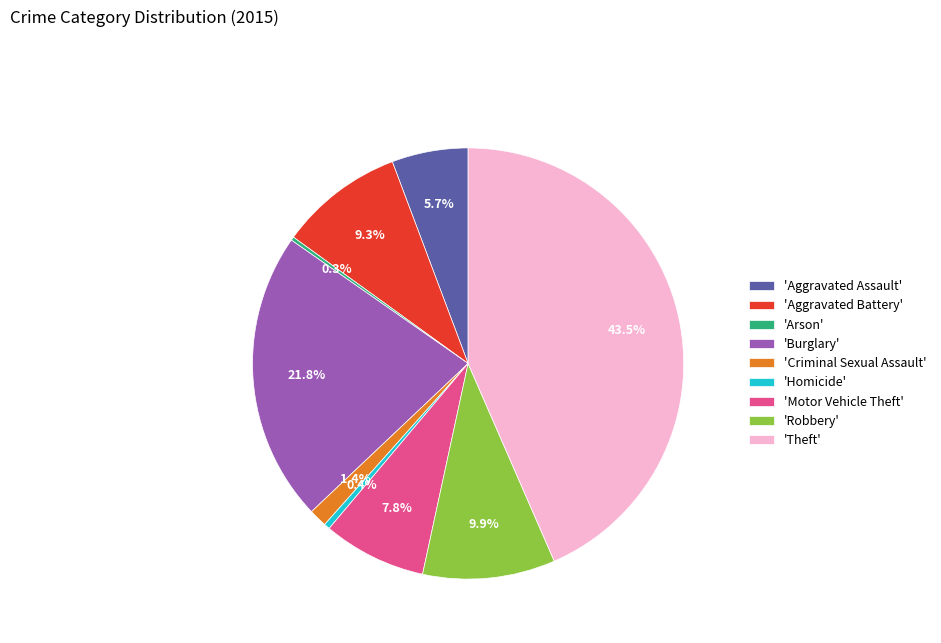

Is there any slice that represents more than half of the pie?

No